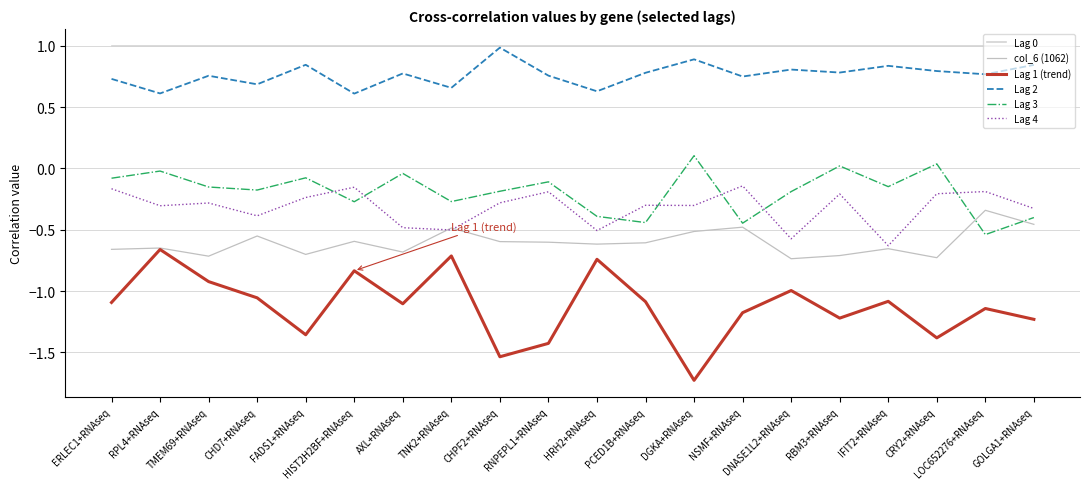

True or false: Lag 2 and col_6 (1062) cross at least once.

False